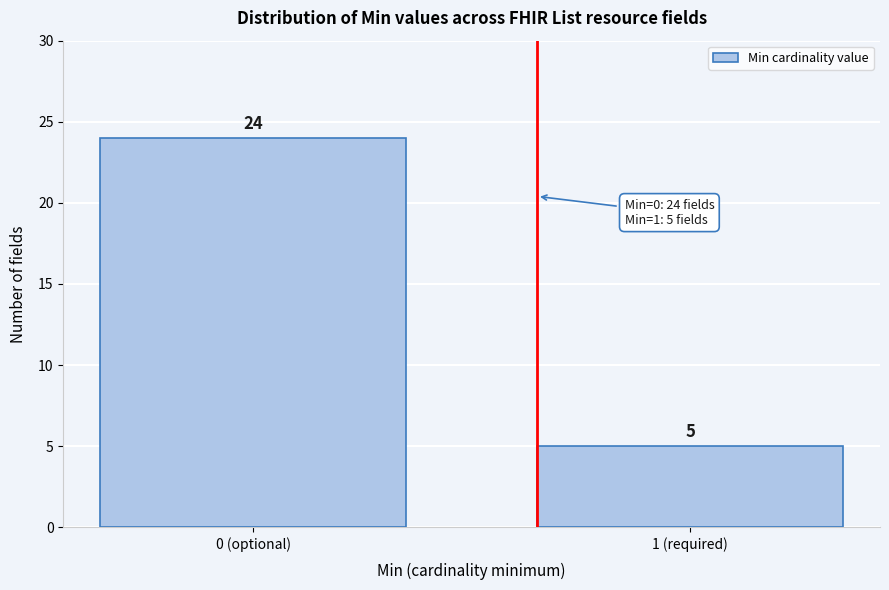

Reading left to right, what are all the values shown in this chart?

24	5